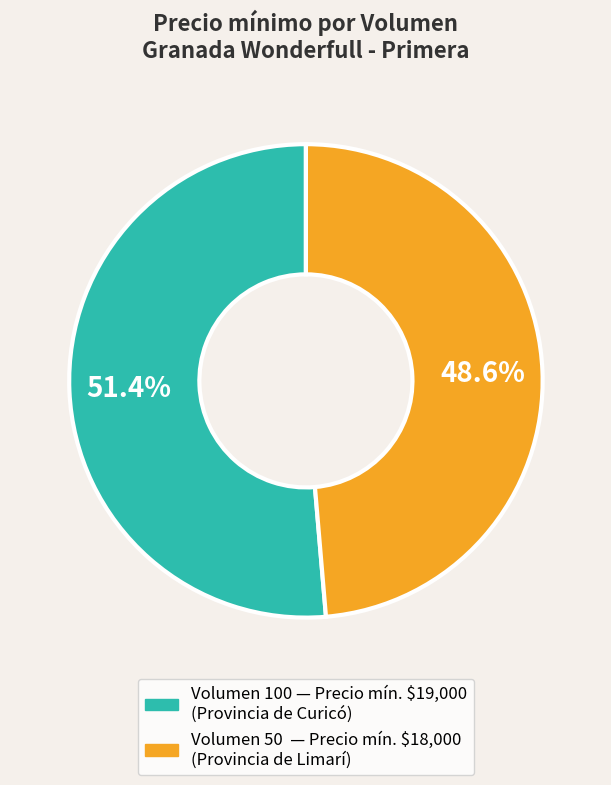

Is there any slice that represents more than half of the pie?

Yes